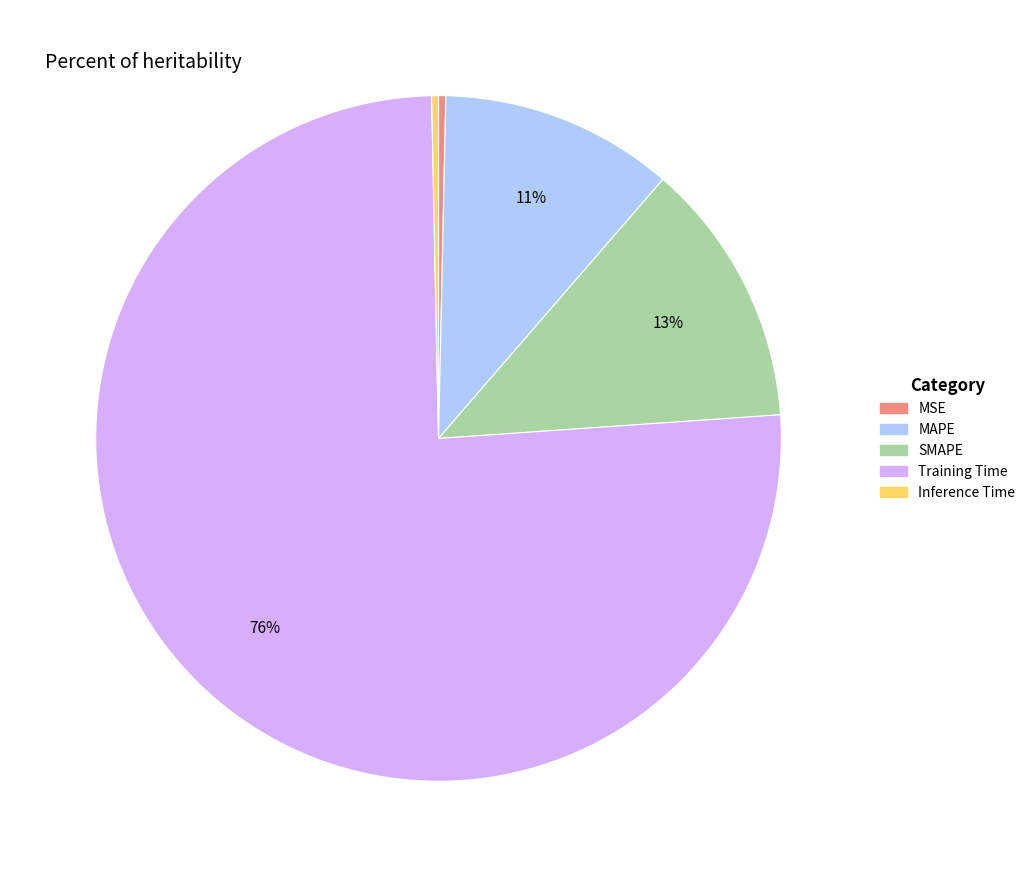

How many segments does this pie chart have?

5